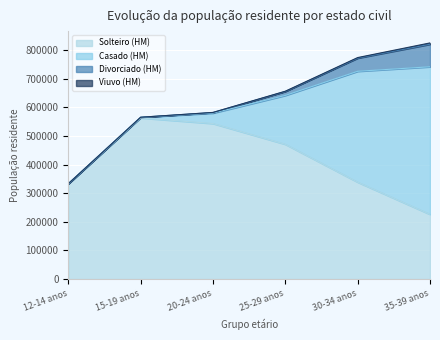

At how many categories does at least one series exceed 14711?

6